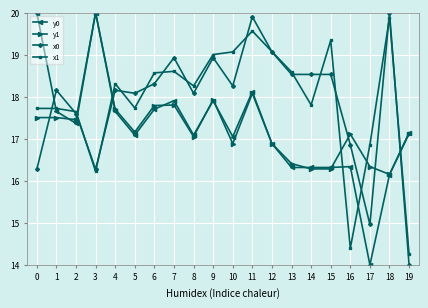

What is the difference between the maximum and minimum values in the y0 series?

6.0